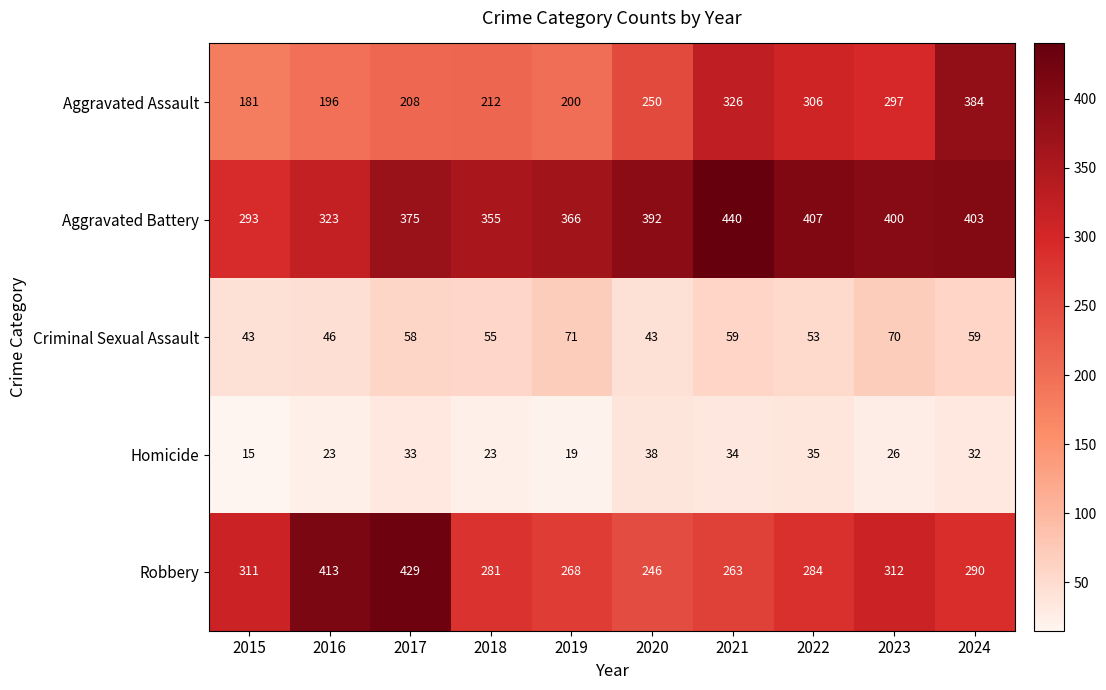

At which category does the chart reach its peak across all series?

2021